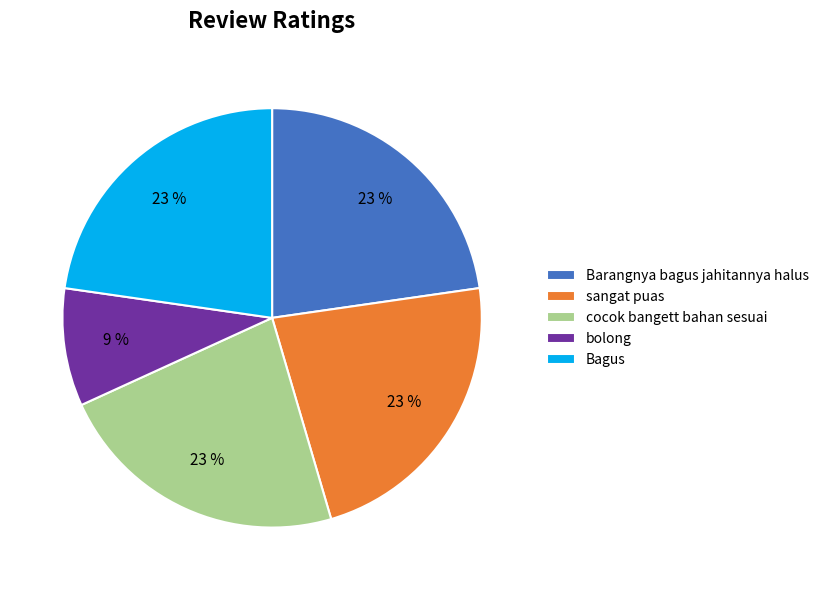

How many segments does this pie chart have?

5